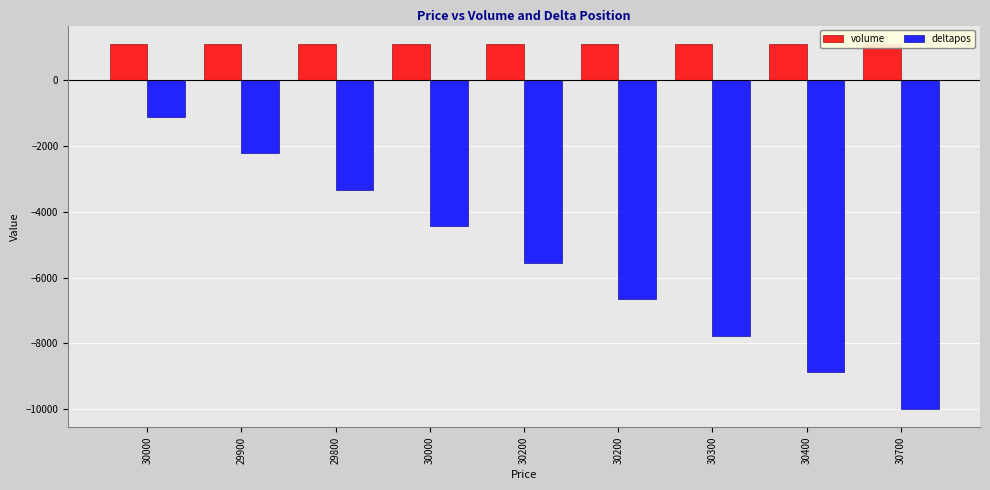

What is the value of the volume bar at the 3rd from the left?

1111